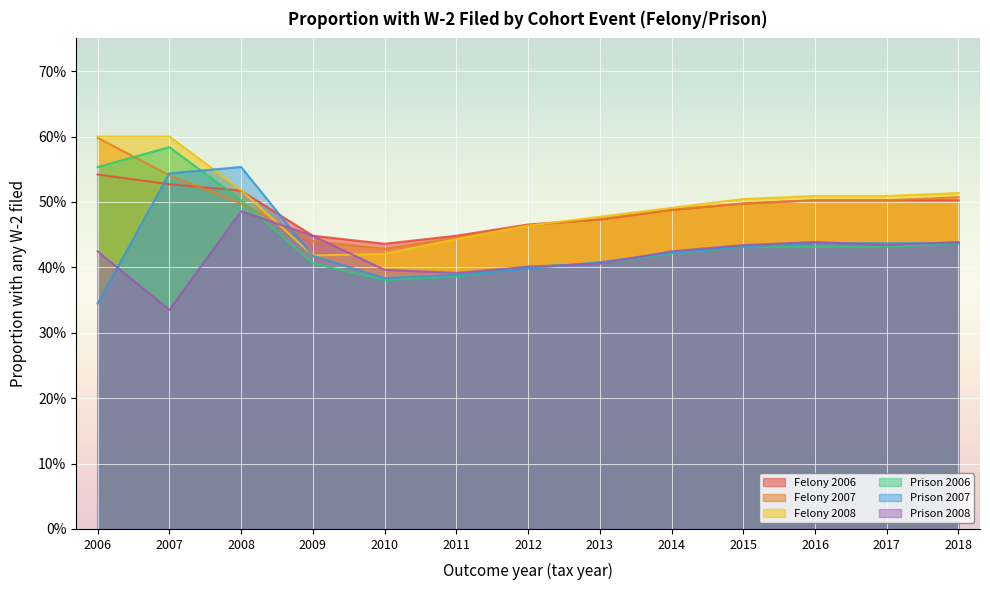

At which category does the chart reach its peak across all series?

2006